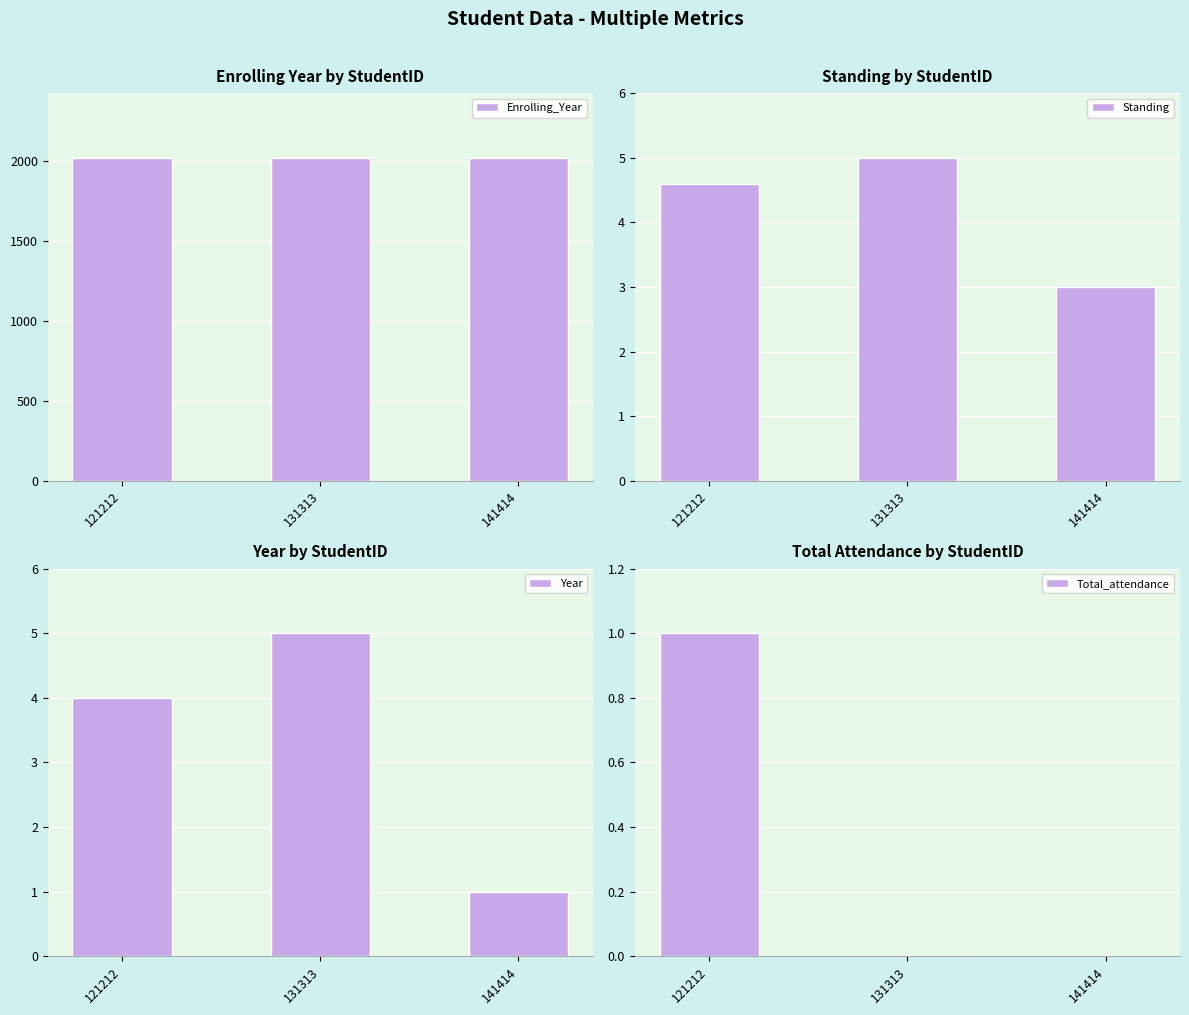

The Standing series shows 1.0 at 141414. True or false?

False